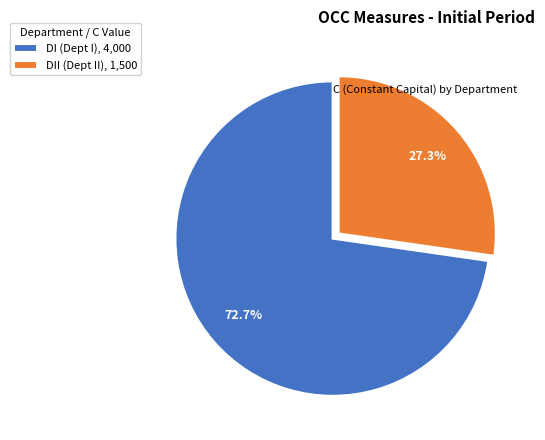

What percentage do DI (Dept I), 4,000 and DII (Dept II), 1,500 together represent?

100.0%